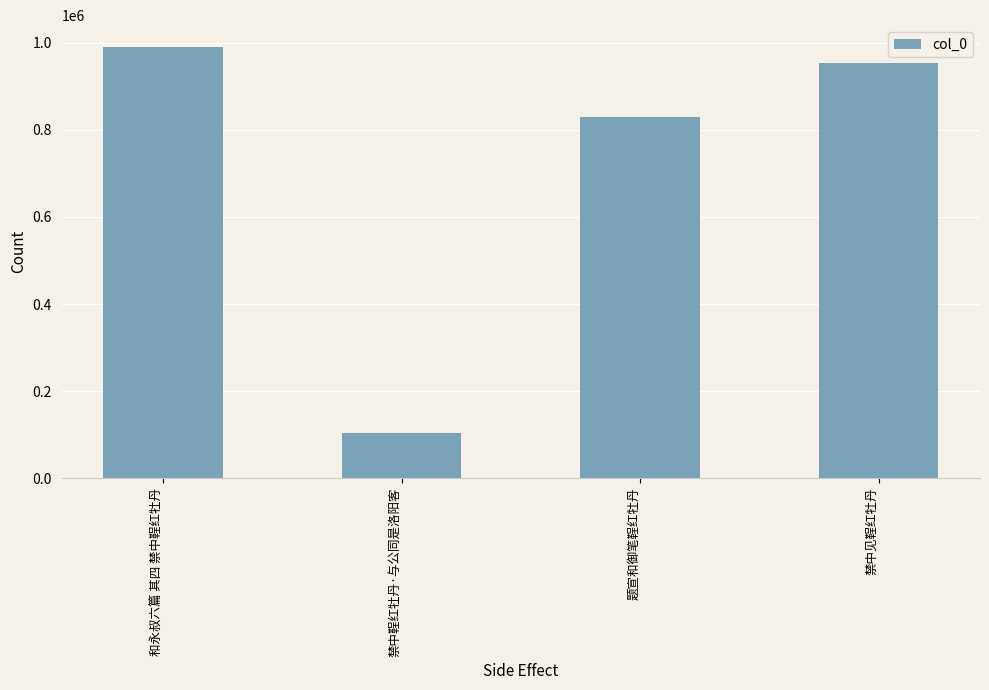

What is the sum of all values?

2875885